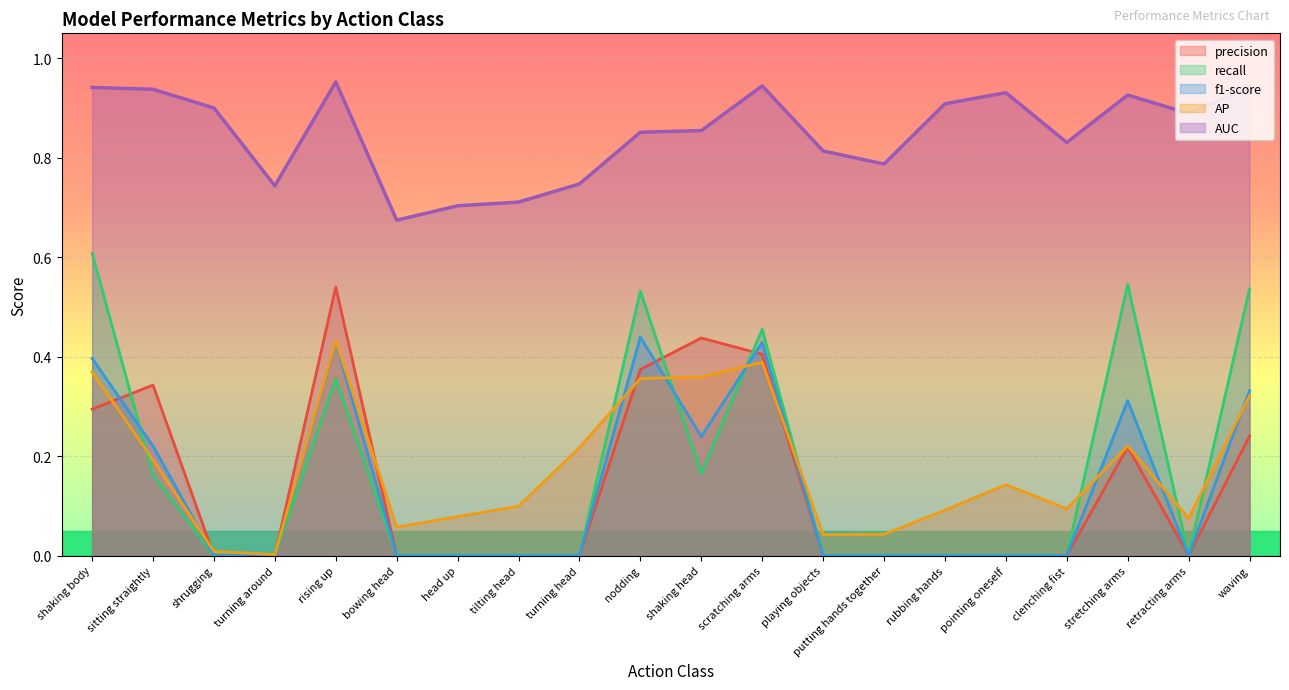

At which category does AP reach its first local valley?

turning around